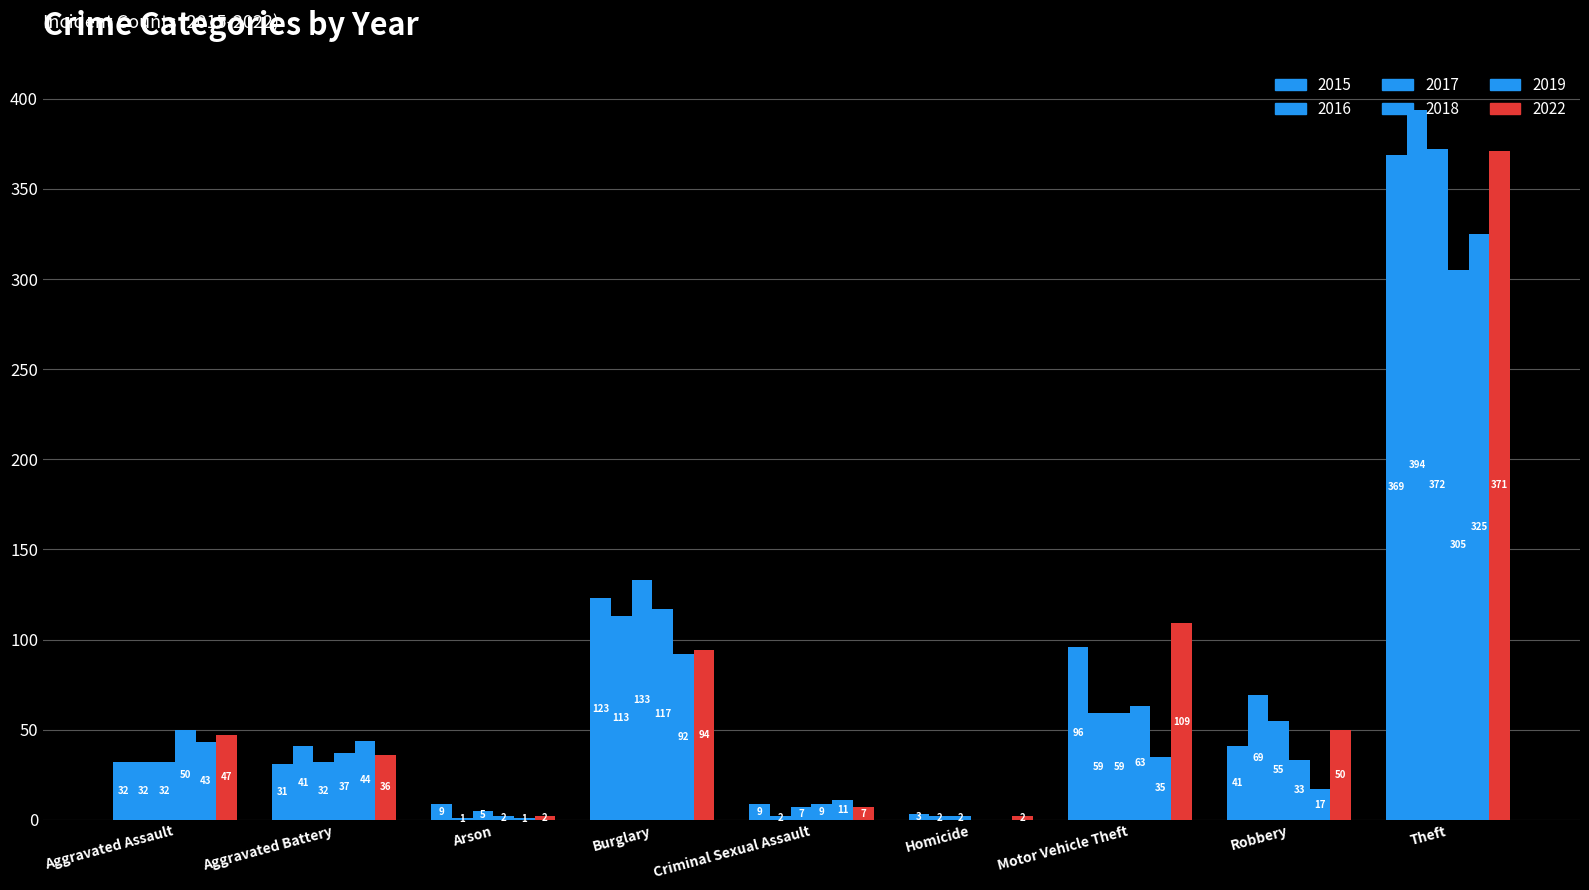

What is the difference between the second highest and second lowest values in the 2016 series?

111